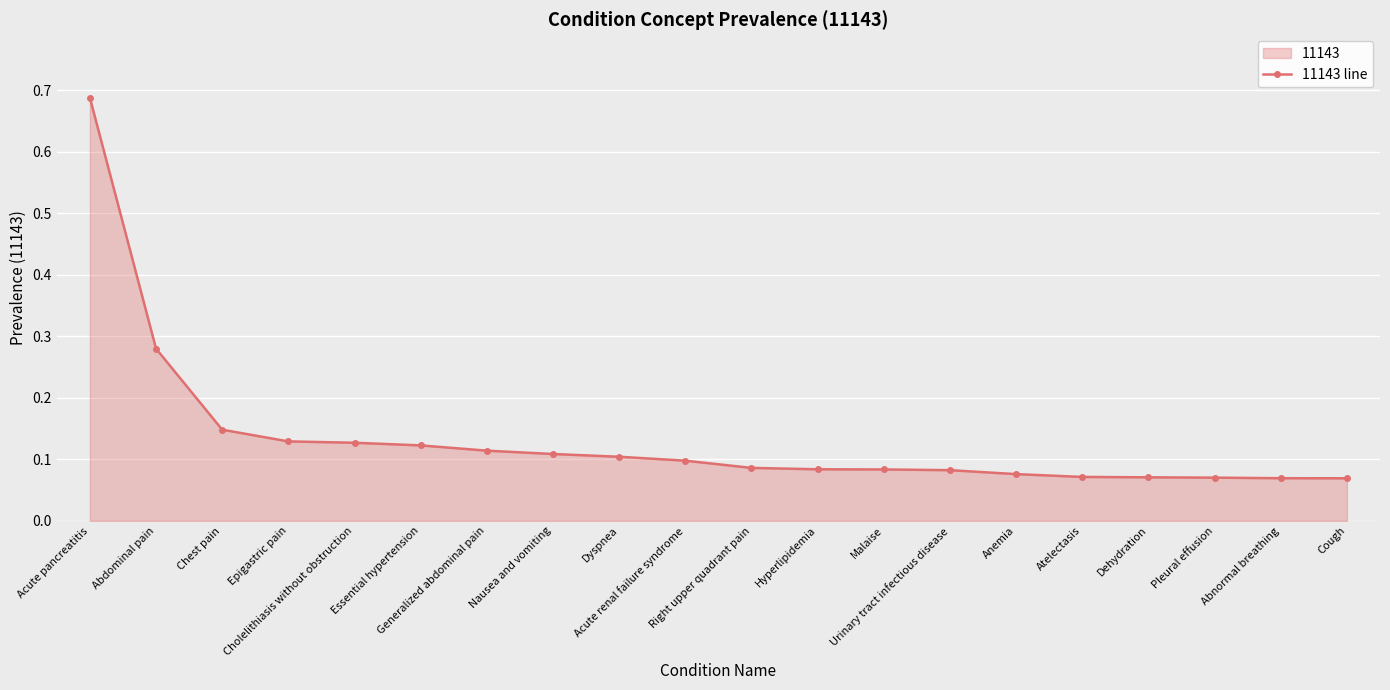

True or false: there are more than 1 points higher than both neighbors.

False